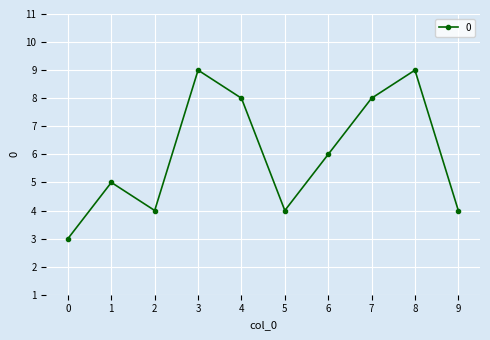

How many series are shown in this chart?

1